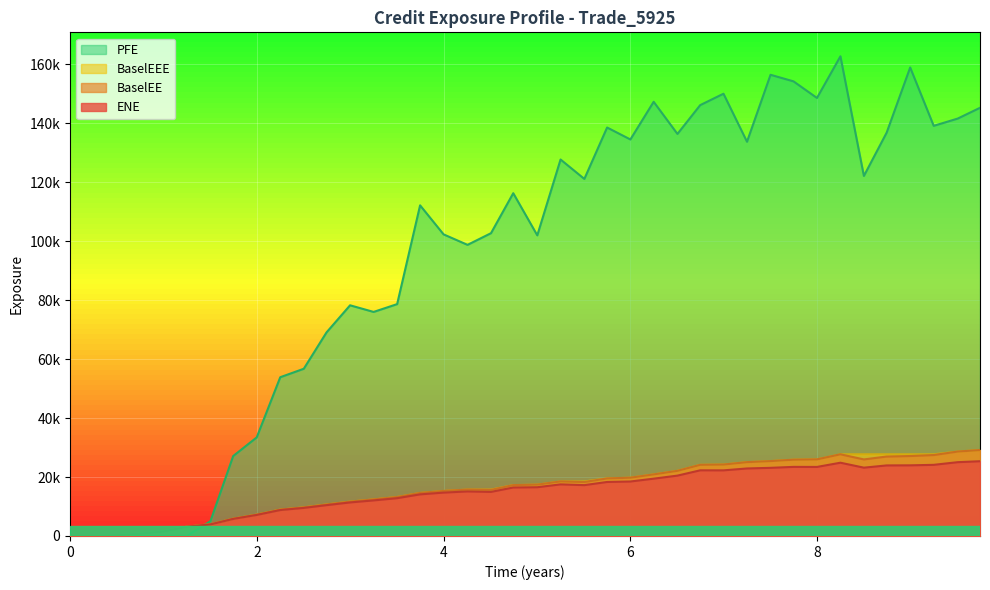

What are all the series names shown in the legend?

PFE, BaselEEE, BaselEE, ENE